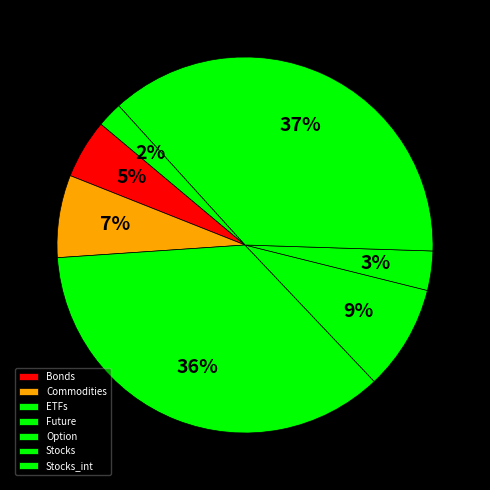

Which category has the biggest portion of the pie?

Stocks